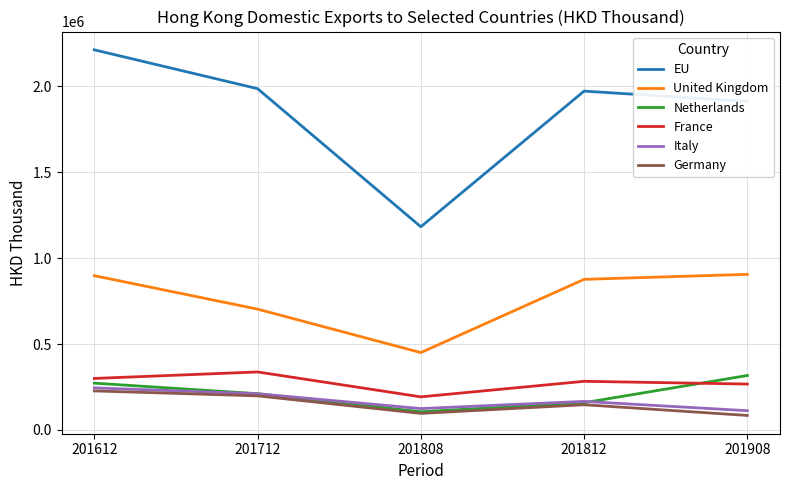

What is the difference between the highest and lowest values at 201612?

1983619.9